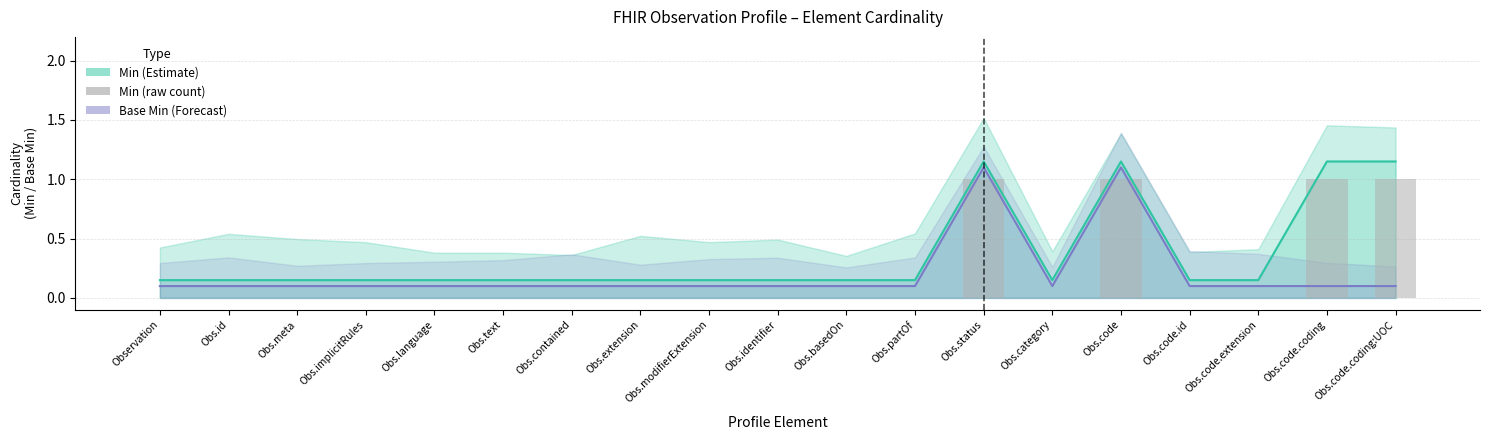

What value does the Min (Estimate) series have at Obs.category?

0.1